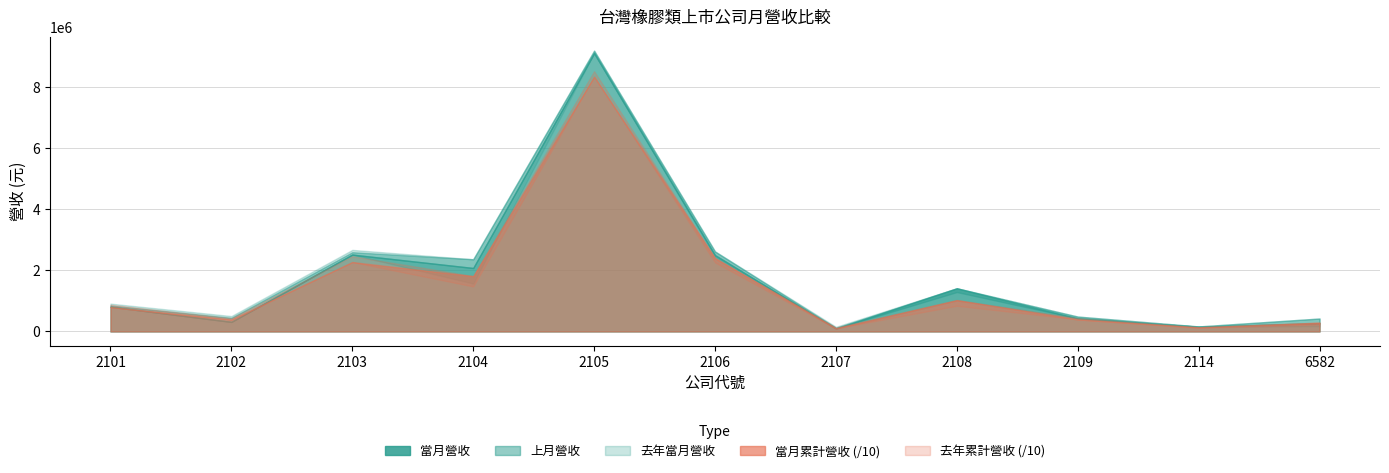

Reading left to right, transcribe all the data shown in this chart.

當月營收: 2101=810482	2102=313892	2103=2519480	2104=2080607	2105=9123351	2106=2502002	2107=98856	2108=1416360	2109=430399	2114=158025	6582=271893
上月營收: 2101=848372	2102=447640	2103=2598592	2104=2367137	2105=9203012	2106=2622950	2107=119082	2108=1291597	2109=489545	2114=165430	6582=425305
去年當月營收: 2101=912522	2102=505271	2103=2674022	2104=1572643	2105=9186056	2106=2449056	2107=153061	2108=1018607	2109=438685	2114=150392	6582=171905
當月累計營收: 2101=7993043	2102=3897989	2103=22745854	2104=18147401	2105=83501641	2106=24060846	2107=1022041	2108=10291582	2109=3950693	2114=1372558	6582=2907617
去年累計營收: 2101=8744134	2102=4348903	2103=24671141	2104=14751595	2105=85297365	2106=22607349	2107=1286520	2108=8421841	2109=4368696	2114=1150898	6582=2328675